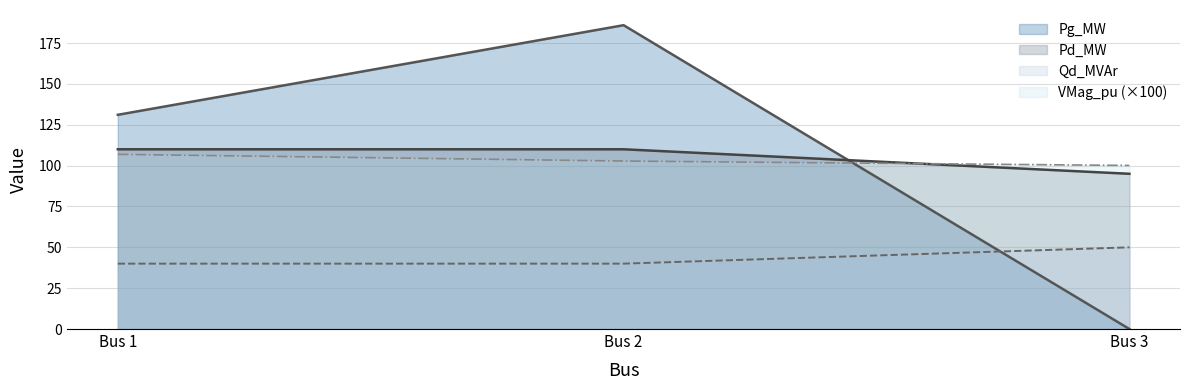

List the labels in order of Pg_MW value, smallest first.

Bus 3, Bus 1, Bus 2